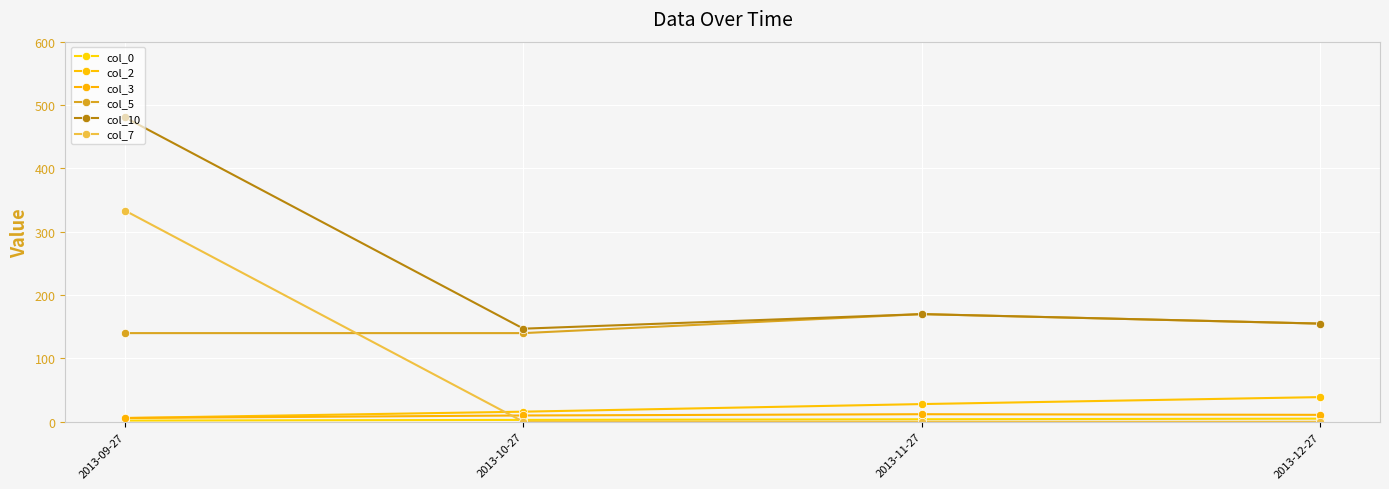

Reading left to right, extract all data points from this chart.

col_0: 2013-09-27=2.0	2013-10-27=3.0	2013-11-27=4.0	2013-12-27=5.0
col_2: 2013-09-27=6.0	2013-10-27=16.0	2013-11-27=28.0	2013-12-27=39.0
col_3: 2013-09-27=6.0	2013-10-27=10.0	2013-11-27=12.0	2013-12-27=11.0
col_5: 2013-09-27=140.0	2013-10-27=140.0	2013-11-27=170.0	2013-12-27=155.0
col_10: 2013-09-27=480.4	2013-10-27=147.0	2013-11-27=170.0	2013-12-27=155.0
col_7: 2013-09-27=333.4	2013-10-27=0.0	2013-11-27=0.0	2013-12-27=0.0